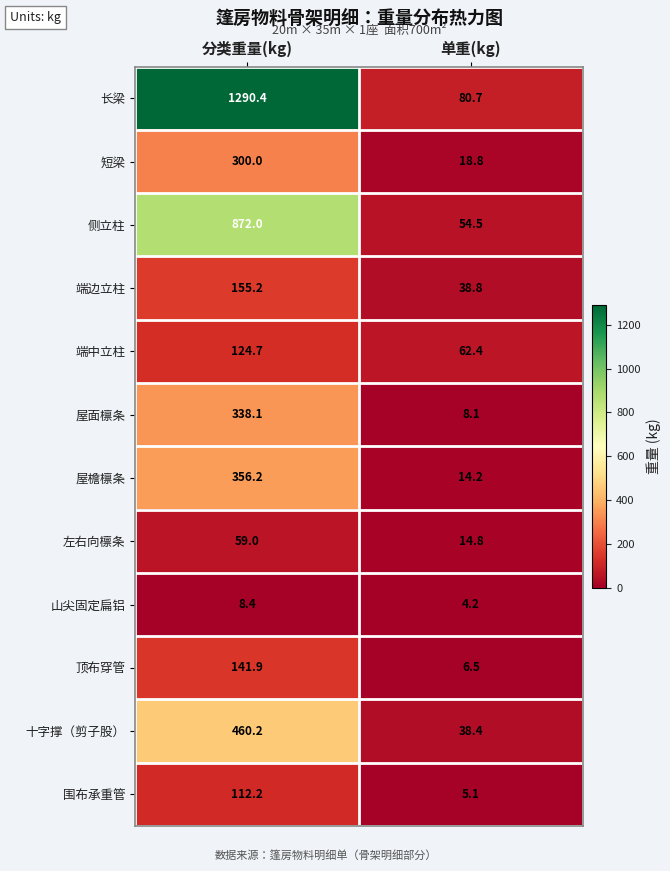

Rank the series by their maximum value, from lowest to highest.

山尖固定扁铝, 左右向檩条, 围布承重管, 端中立柱, 顶布穿管, 端边立柱, 短梁, 屋面檩条, 屋檐檩条, 十字撑（剪子股）, 侧立柱, 长梁